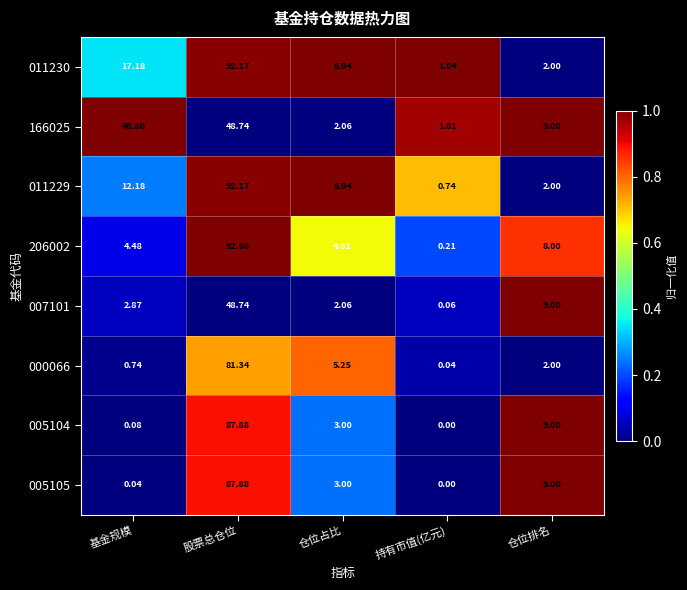

Rank the categories by 166025 value from lowest to highest.

持有市值(亿元), 仓位占比, 仓位排名, 股票总仓位, 基金规模